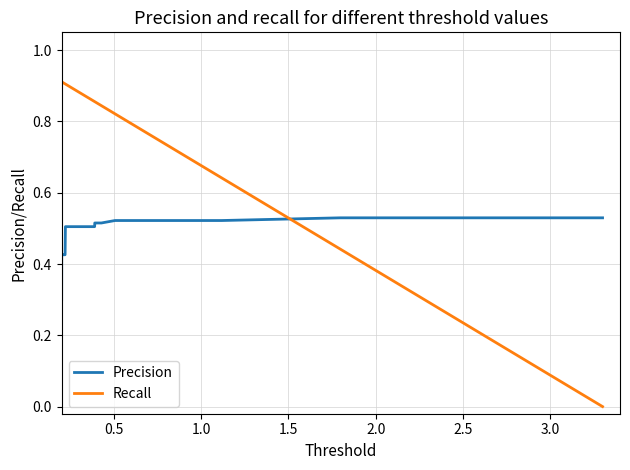

What is the minimum value for Precision?

0.3